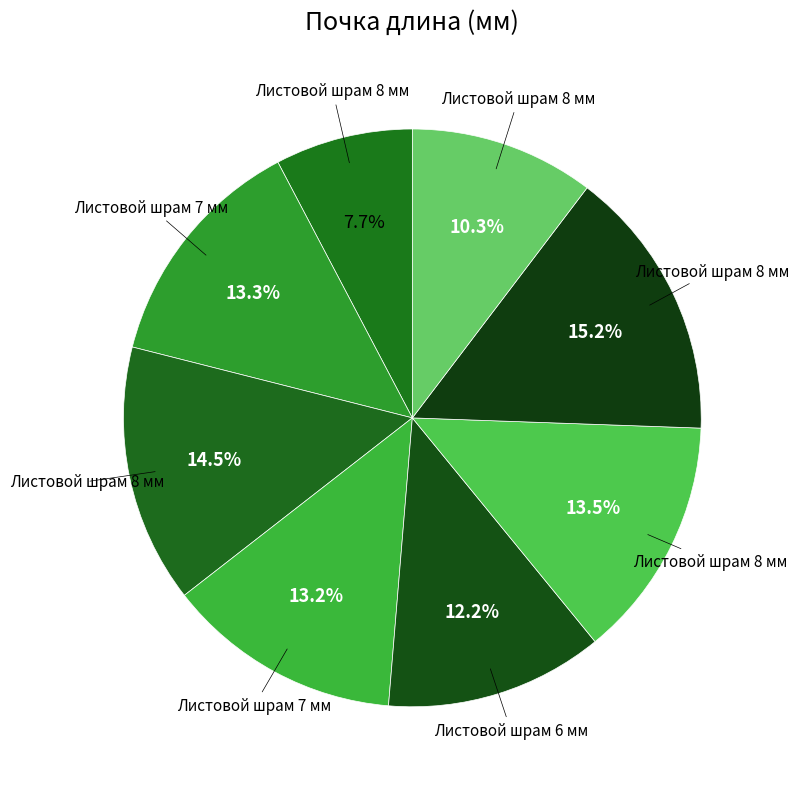

Which category has the biggest portion of the pie?

8